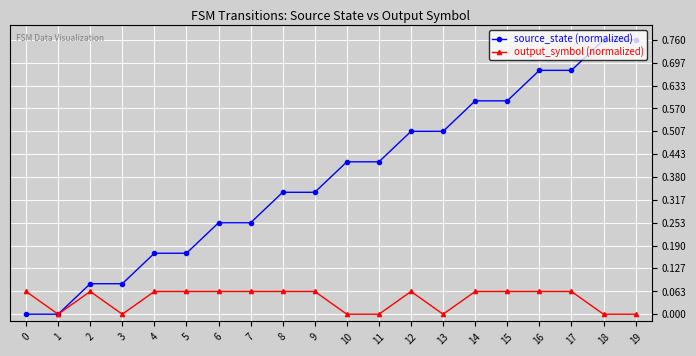

Is the value of source_state (normalized) at 13 greater than the value of output_symbol (normalized) at 5?

Yes